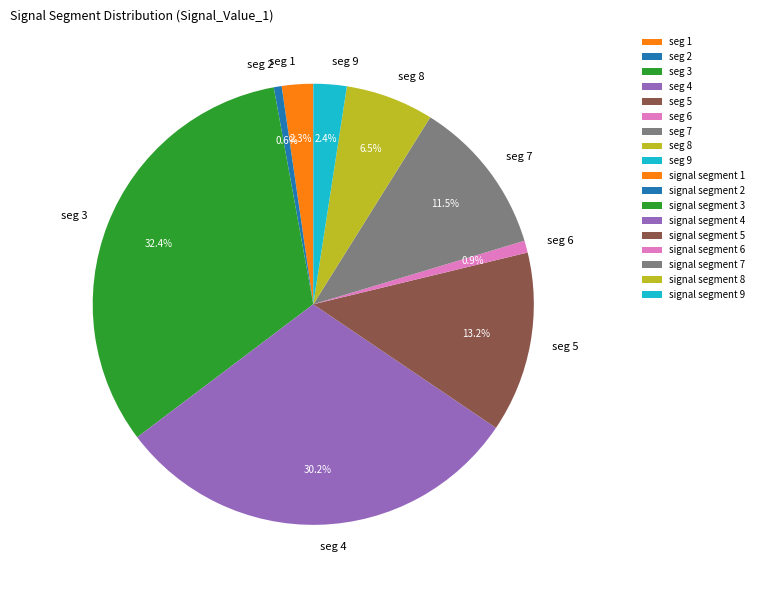

Is there a majority slice in this chart?

No